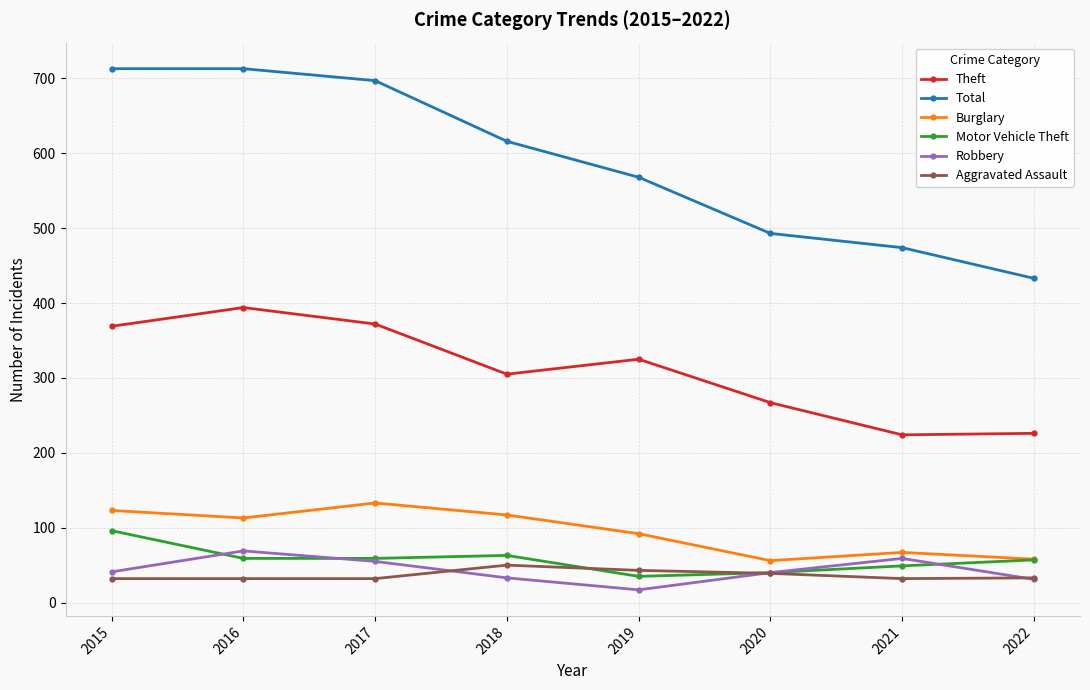

What is the average value of the Aggravated Assault series?

37